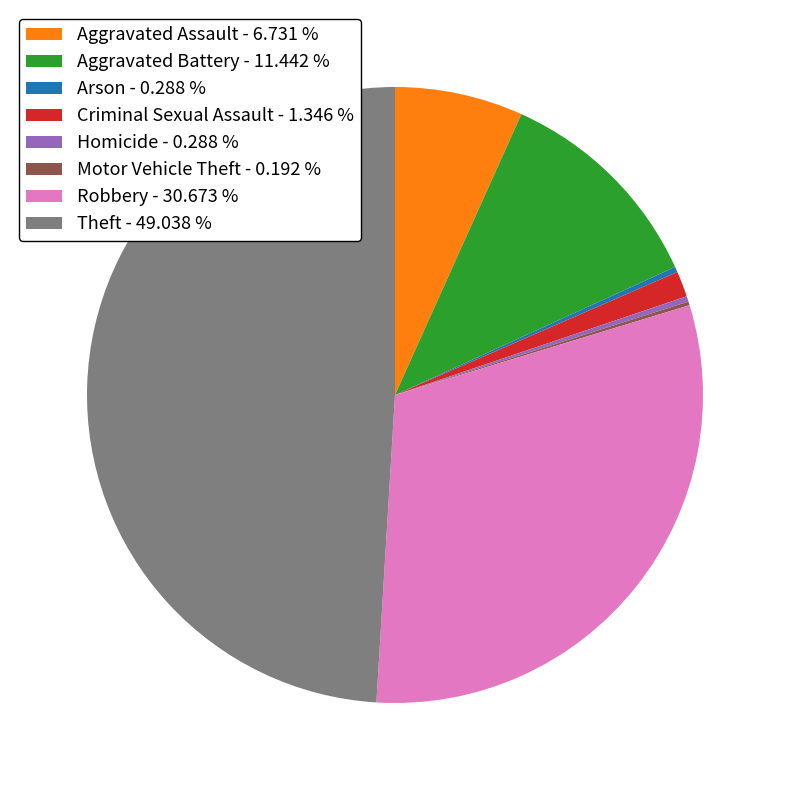

Is there any slice that represents more than half of the pie?

No